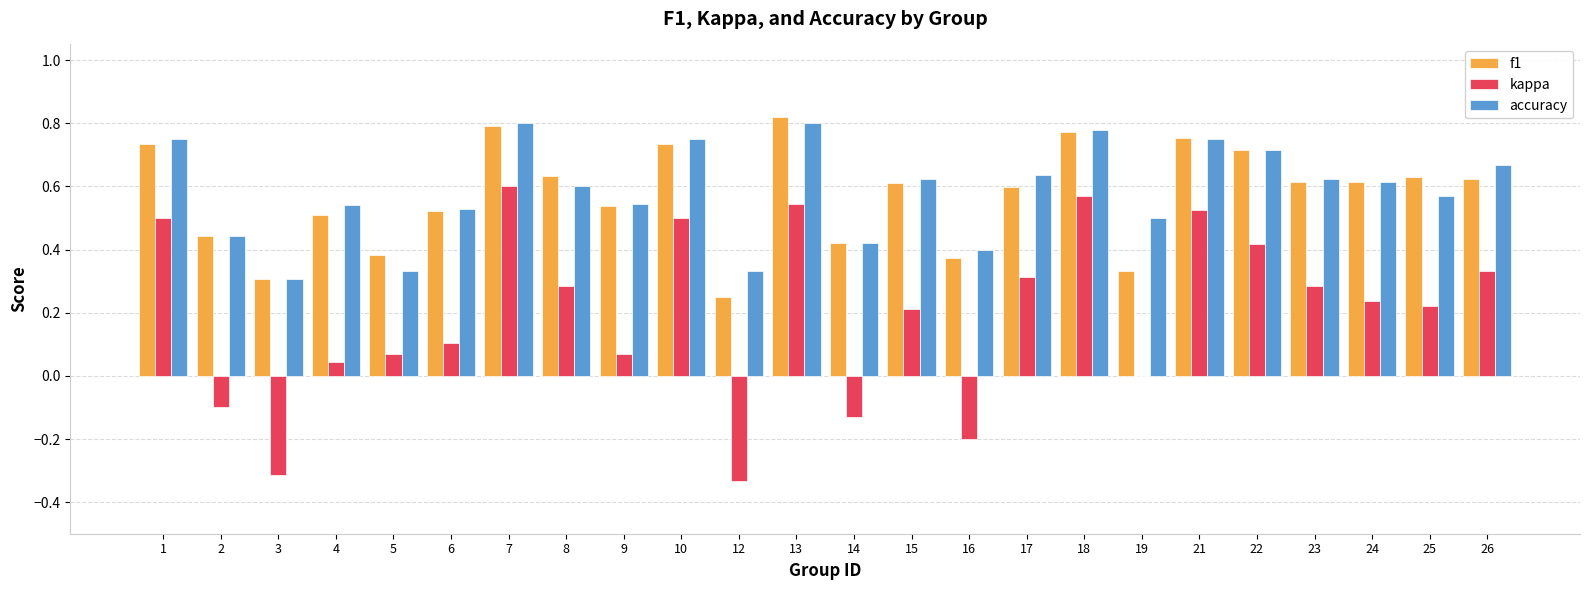

What are all the series names shown in the legend?

f1, kappa, accuracy